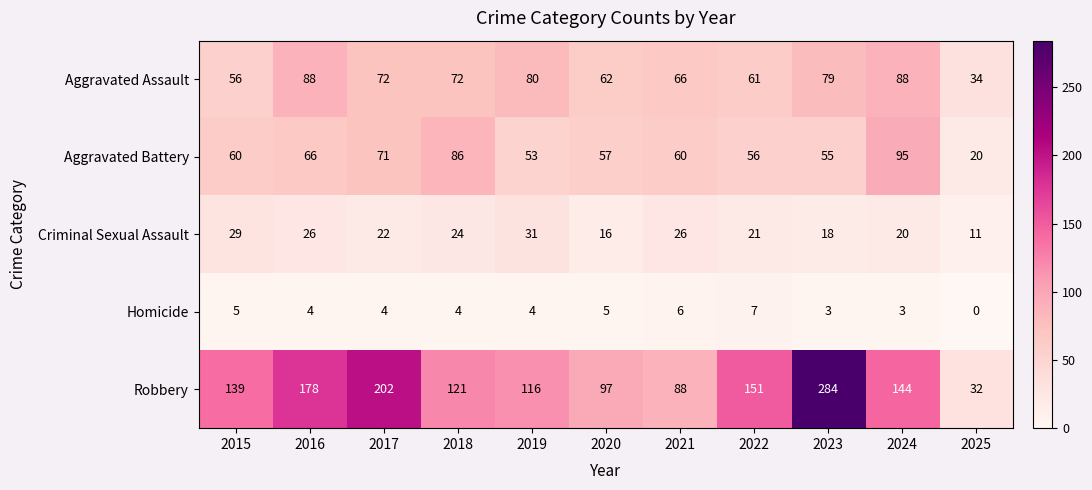

List the series in order of their peak value, lowest first.

Homicide, Criminal Sexual Assault, Aggravated Assault, Aggravated Battery, Robbery